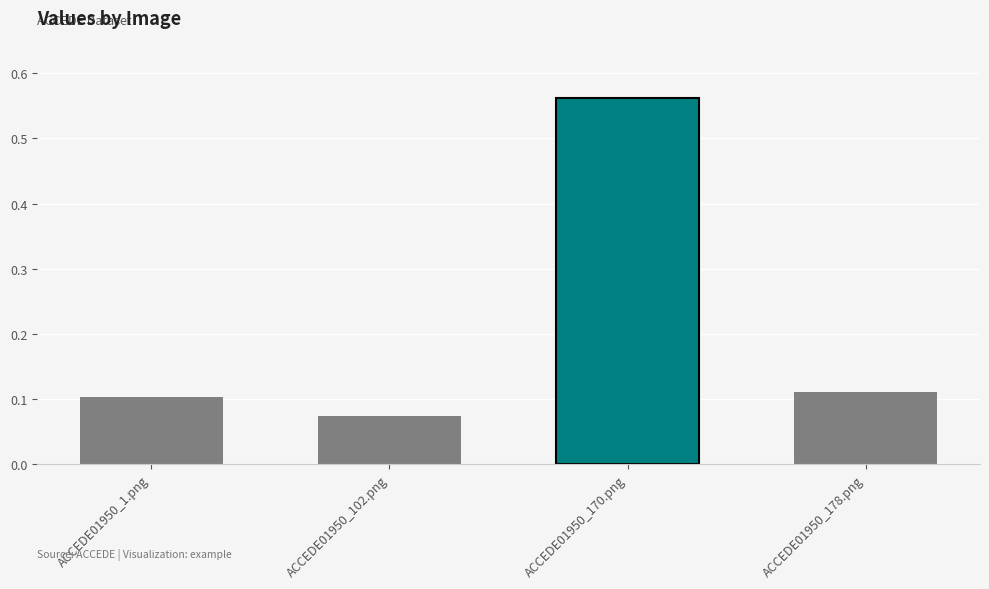

Rank the categories by value from highest to lowest.

ACCEDE01950_170.png, ACCEDE01950_178.png, ACCEDE01950_1.png, ACCEDE01950_102.png